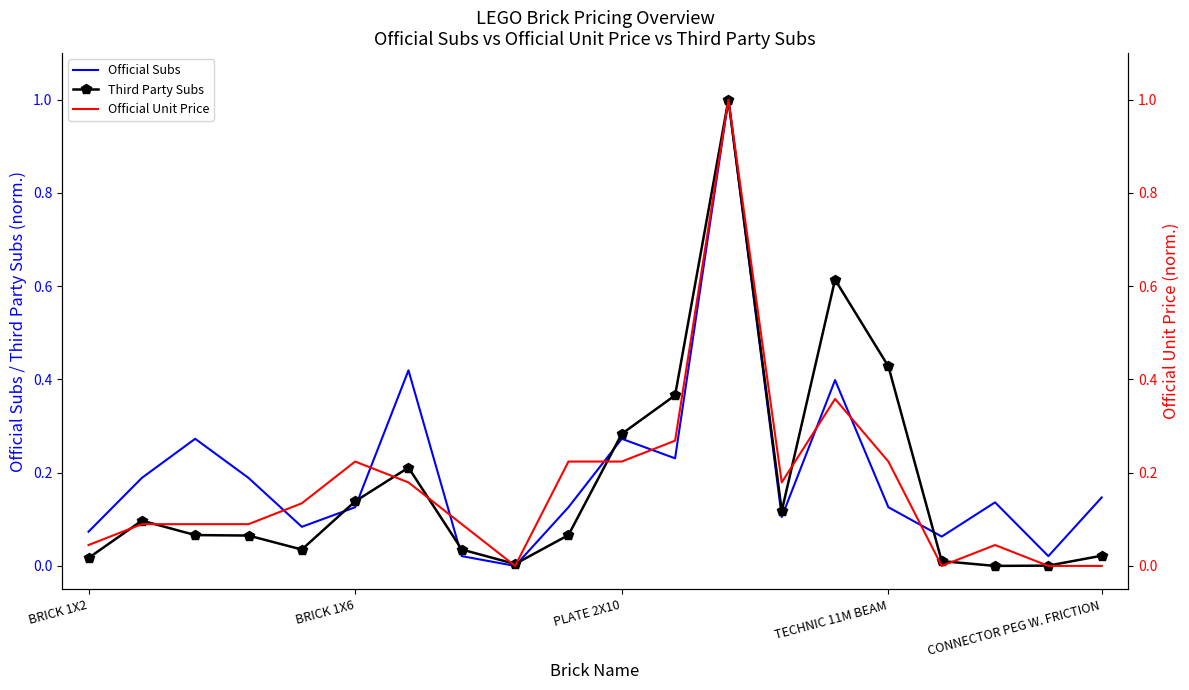

Reading left to right, extract all data points from this chart.

Official Subs: 0.1	0.2	0.3	0.2	0.1	0.1	0.4	0.0	0.0	0.1	0.3	0.2	1.0	0.1	0.4	0.1	0.1	0.1	0.0	0.1
Third Party Subs: 0.0	0.1	0.1	0.1	0.0	0.1	0.2	0.0	0.0	0.1	0.3	0.4	1.0	0.1	0.6	0.4	0.0	0.0	0.0	0.0
Official Unit Price: 0.0	0.1	0.1	0.1	0.1	0.2	0.2	0.1	0.0	0.2	0.2	0.3	1.0	0.2	0.4	0.2	0.0	0.0	0.0	0.0